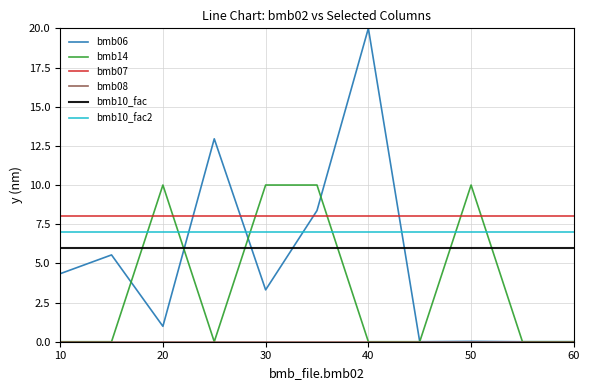

Which series has the largest total across all categories?

bmb07